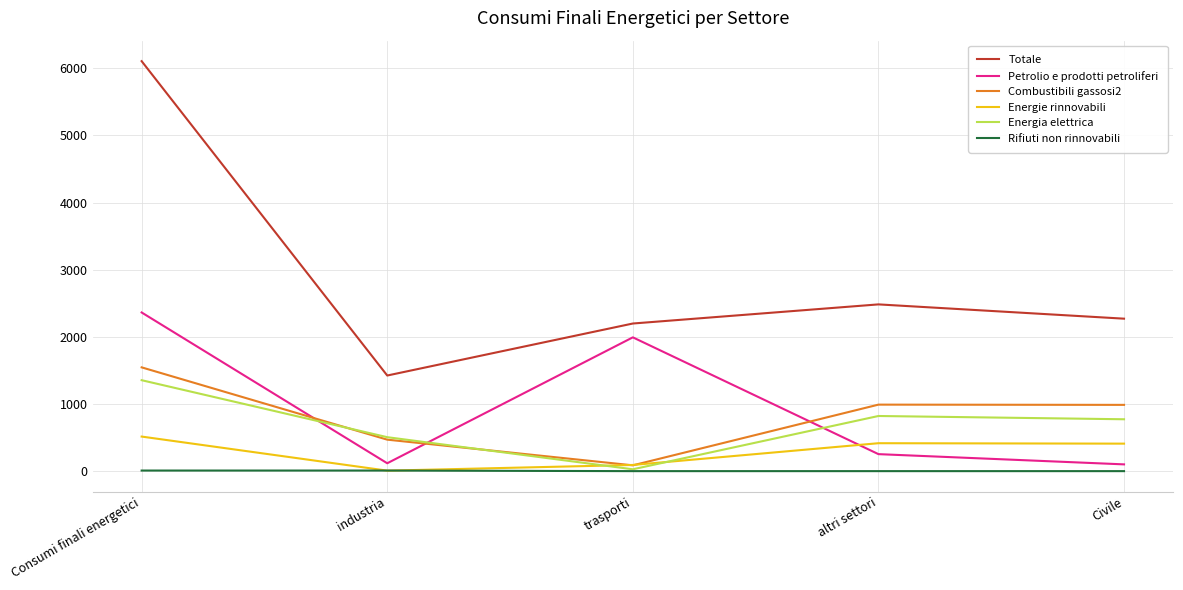

Which series changed the most between trasporti and altri settori?

Petrolio e prodotti petroliferi